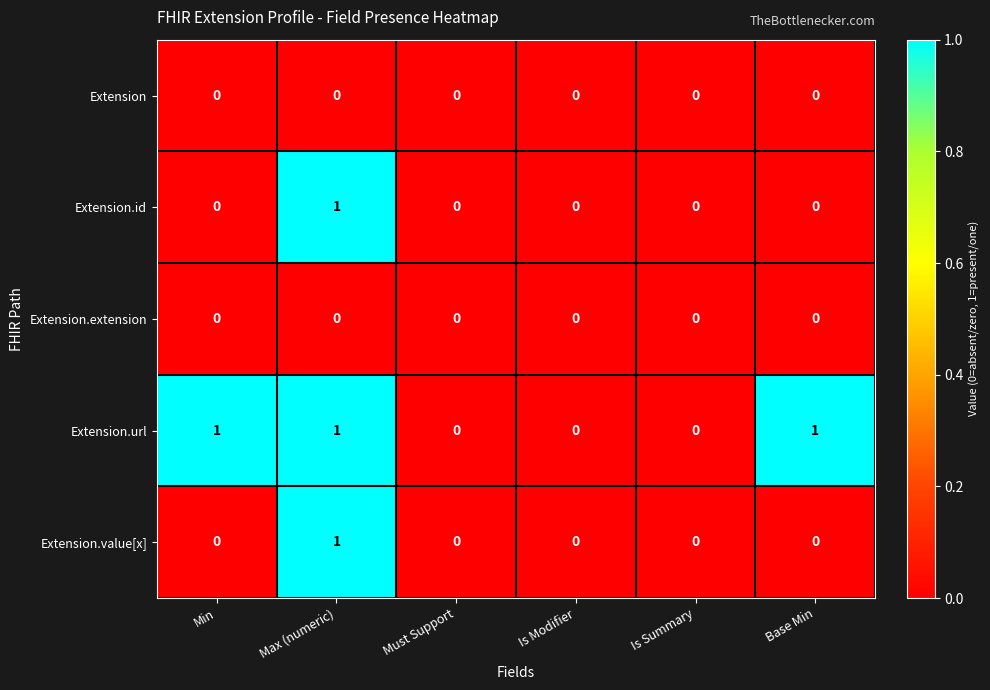

True or false: Extension.value[x] has a value of 0 at Is Modifier.

True